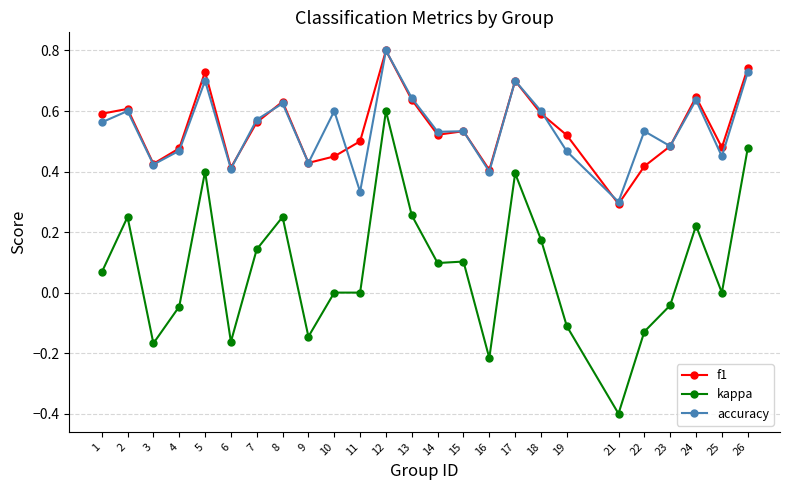

What is the total value across all series at 24?

1.5